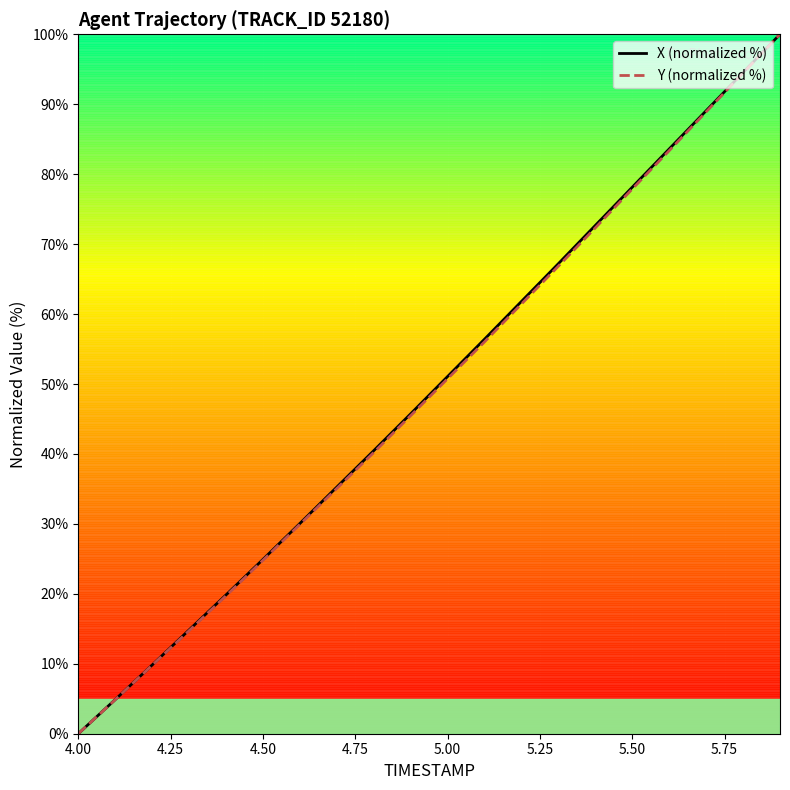

What is the greatest value displayed?

100.0